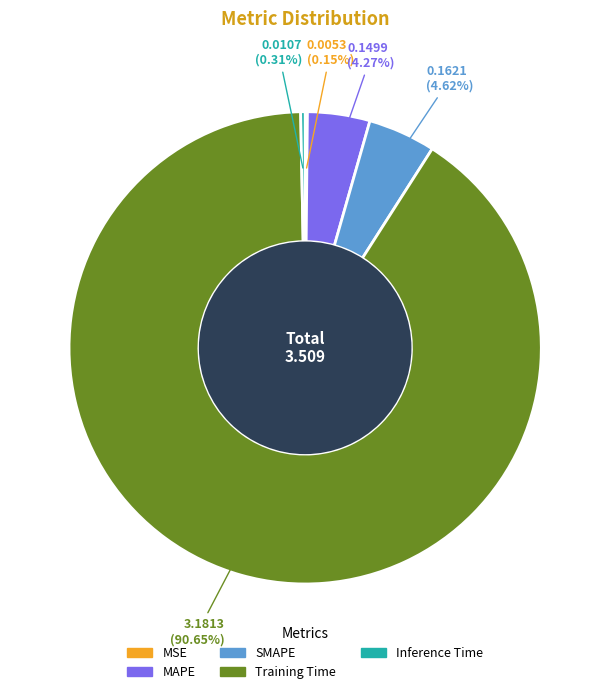

The Inference Time slice represents 0% of the pie. True or false?

True